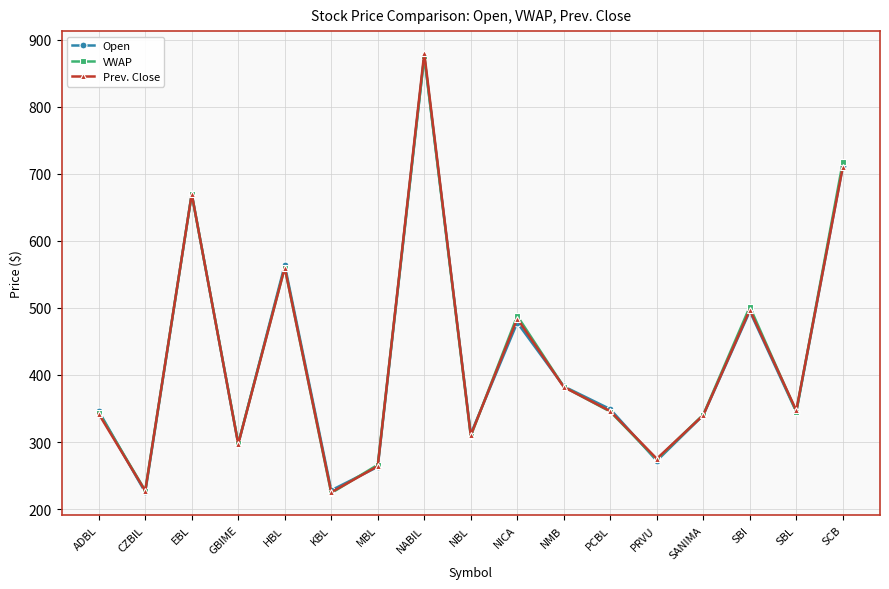

Is the value of Open at NICA greater than the value of Prev. Close at HBL?

No